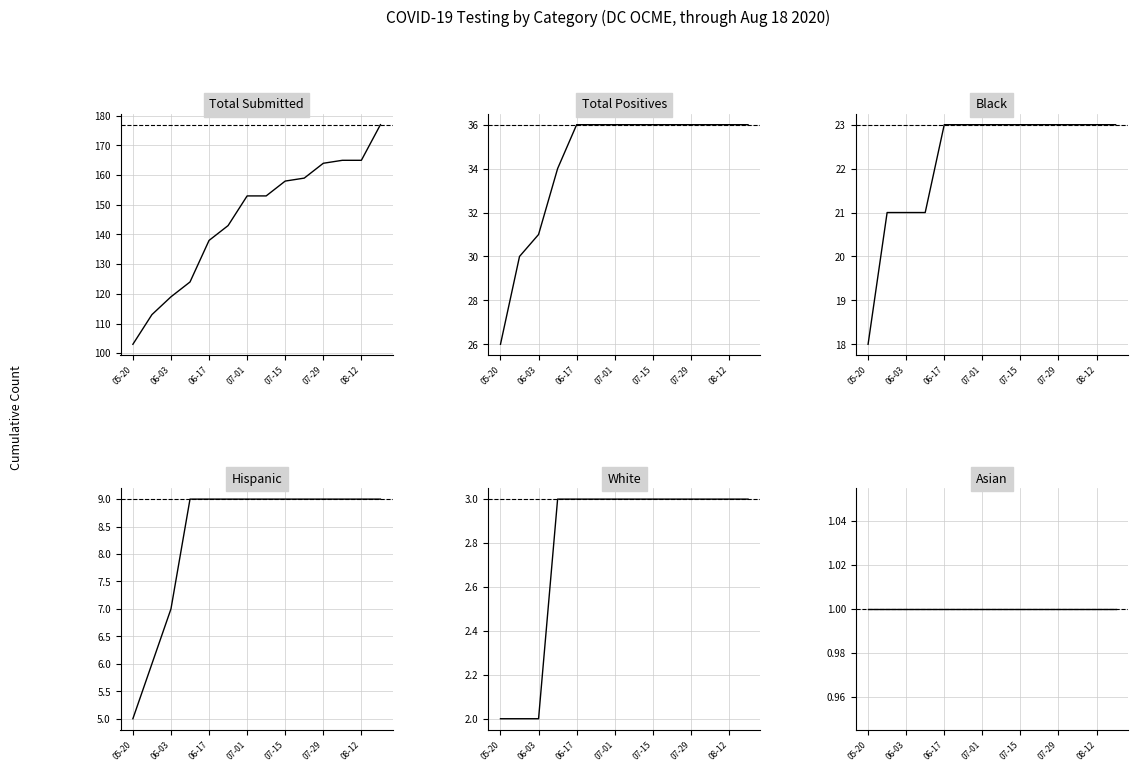

The value of Asian at 06-03 is 2. True or false?

False